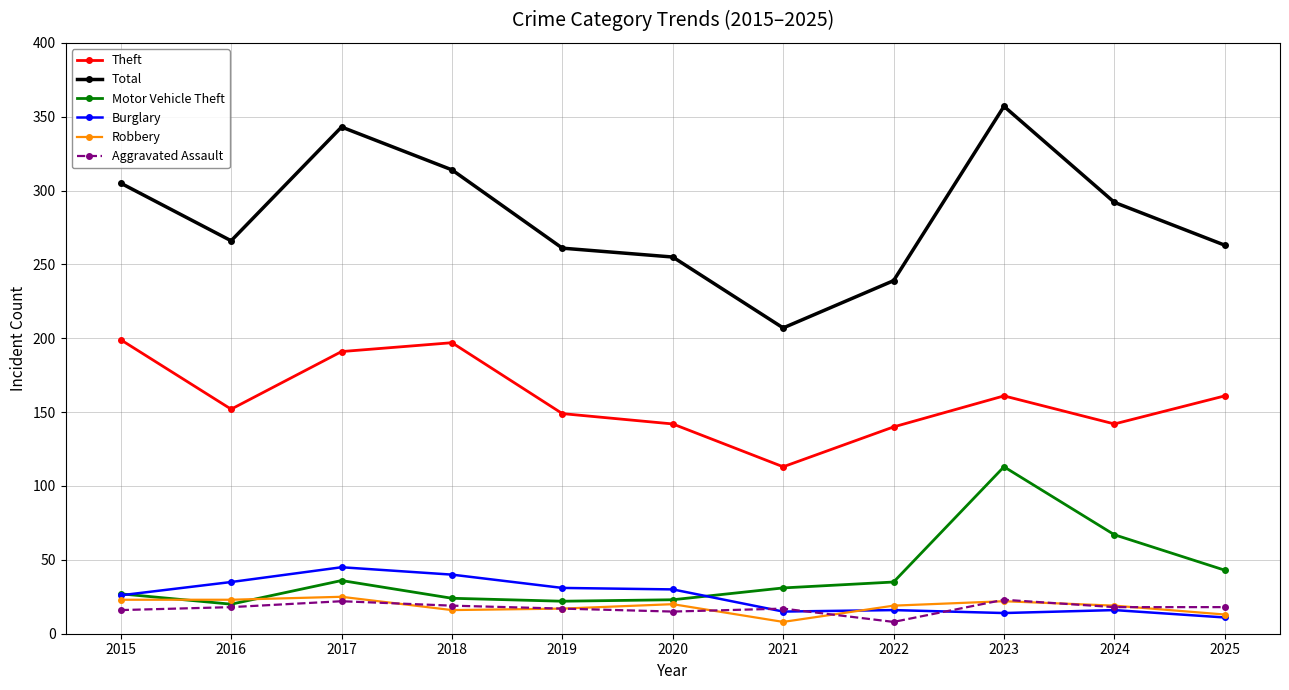

In Theft, how many points are lower than both neighbors (excluding endpoints)?

3